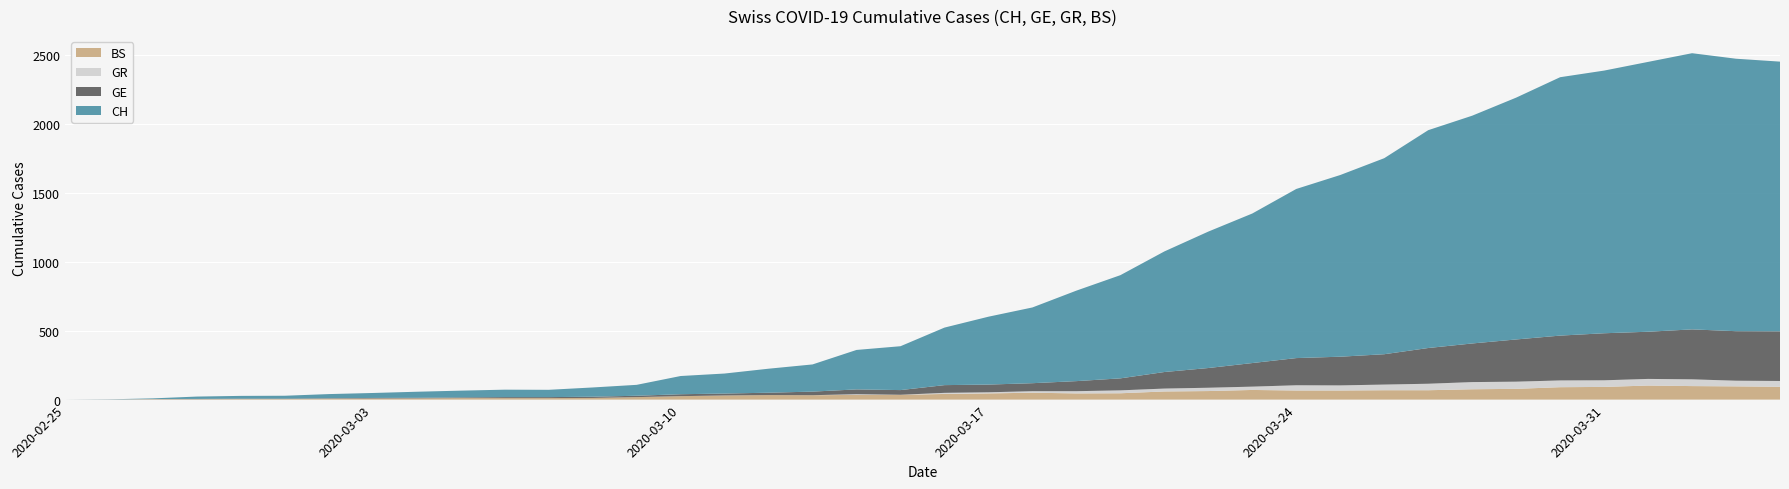

Reading right to left, extract all data points from this chart.

CH: 2020-04-04=1955	2020-04-03=1975	2020-04-02=2002	2020-04-01=1956	2020-03-31=1904	2020-03-30=1873	2020-03-29=1753	2020-03-28=1651	2020-03-27=1579	2020-03-26=1421	2020-03-25=1317	2020-03-24=1226	2020-03-23=1084	2020-03-22=989	2020-03-21=874	2020-03-20=748	2020-03-19=656	2020-03-18=549	2020-03-17=492	2020-03-16=417	2020-03-15=318	2020-03-14=286	2020-03-13=197	2020-03-12=174	2020-03-11=145	2020-03-10=132	2020-03-09=79	2020-03-08=67	2020-03-07=53	2020-03-06=54	2020-03-05=49	2020-03-04=44	2020-03-03=36	2020-03-02=30	2020-03-01=21	2020-02-29=20	2020-02-28=17	2020-02-27=5	2020-02-26=1	2020-02-25=0
GE: 2020-04-04=360	2020-04-03=359	2020-04-02=362	2020-04-01=342	2020-03-31=341	2020-03-30=325	2020-03-29=306	2020-03-28=280	2020-03-27=259	2020-03-26=220	2020-03-25=208	2020-03-24=197	2020-03-23=171	2020-03-22=143	2020-03-21=120	2020-03-20=87	2020-03-19=73	2020-03-18=58	2020-03-17=56	2020-03-16=56	2020-03-15=34	2020-03-14=35	2020-03-13=26	2020-03-12=17	2020-03-11=14	2020-03-10=14	2020-03-09=10	2020-03-08=9	2020-03-07=7	2020-03-06=7	2020-03-05=5	2020-03-04=4	2020-03-03=4	2020-03-02=3	2020-03-01=3	2020-02-29=3	2020-02-28=2	2020-02-27=1	2020-02-26=1	2020-02-25=0
GR: 2020-04-04=42	2020-04-03=41	2020-04-02=49	2020-04-01=48	2020-03-31=48	2020-03-30=49	2020-03-29=52	2020-03-28=52	2020-03-27=47	2020-03-26=41	2020-03-25=37	2020-03-24=38	2020-03-23=24	2020-03-22=24	2020-03-21=21	2020-03-20=21	2020-03-19=16	2020-03-18=11	2020-03-17=8	2020-03-16=8	2020-03-15=0	2020-03-14=5	2020-03-13=0	2020-03-12=0	2020-03-11=0	2020-03-10=0	2020-03-09=0	2020-03-08=0	2020-03-07=0	2020-03-06=0	2020-03-05=0	2020-03-04=0	2020-03-03=0	2020-03-02=0	2020-03-01=0	2020-02-29=0	2020-02-28=0	2020-02-27=0	2020-02-26=0	2020-02-25=0
BS: 2020-04-04=93	2020-04-03=96	2020-04-02=98	2020-04-01=102	2020-03-31=92	2020-03-30=90	2020-03-29=78	2020-03-28=75	2020-03-27=68	2020-03-26=68	2020-03-25=66	2020-03-24=66	2020-03-23=70	2020-03-22=62	2020-03-21=59	2020-03-20=46	2020-03-19=45	2020-03-18=50	2020-03-17=45	2020-03-16=41	2020-03-15=35	2020-03-14=34	2020-03-13=32	2020-03-12=33	2020-03-11=30	2020-03-10=25	2020-03-09=18	2020-03-08=12	2020-03-07=11	2020-03-06=11	2020-03-05=11	2020-03-04=9	2020-03-03=8	2020-03-02=7	2020-03-01=4	2020-02-29=4	2020-02-28=3	2020-02-27=3	2020-02-26=0	2020-02-25=0